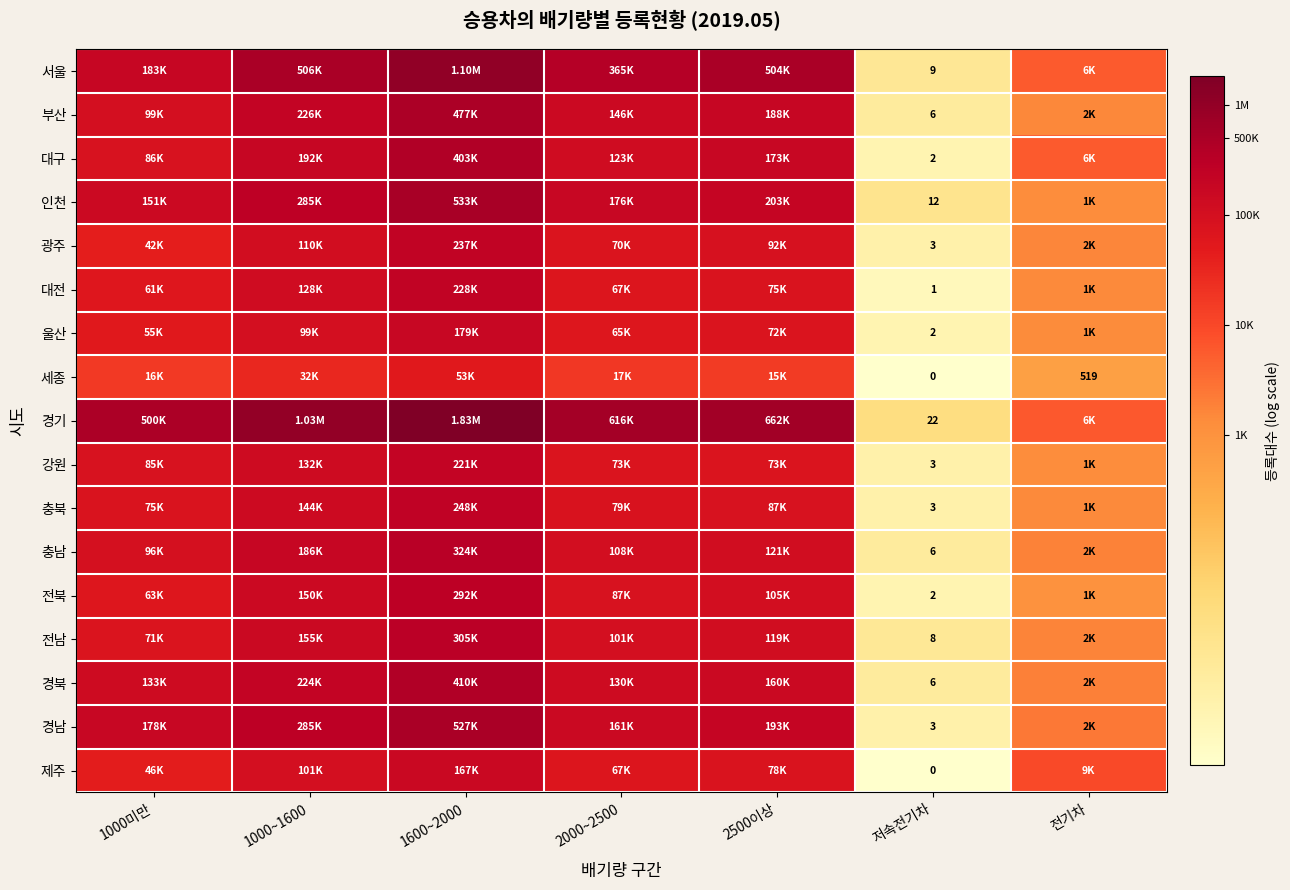

At how many categories does at least one series exceed 9?

6